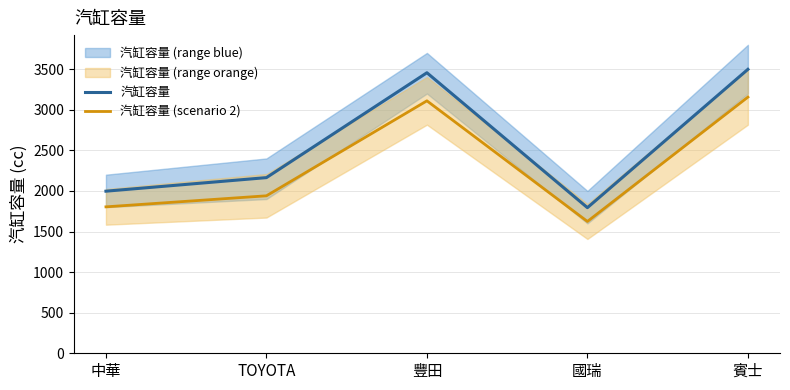

Is it true that 汽缸容量 equals 3108 at TOYOTA?

False